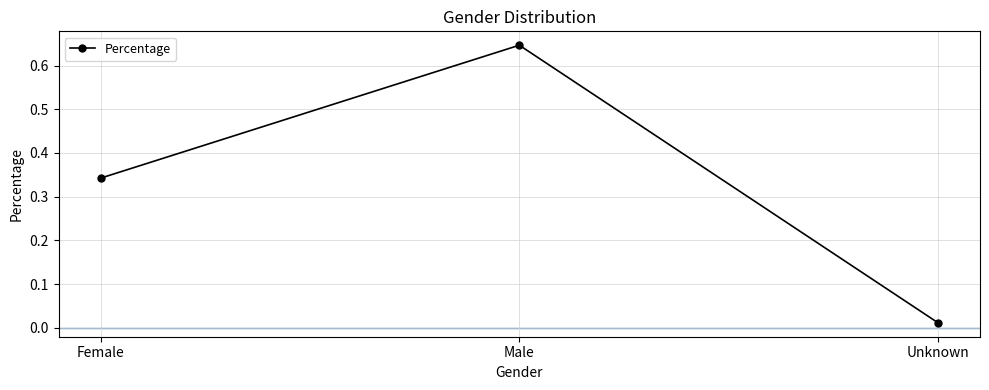

Which label corresponds to the largest value in the chart?

Male